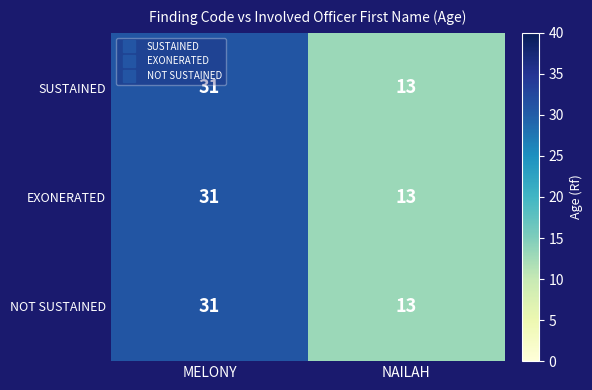

True or false: EXONERATED has a value of 13 at NAILAH.

True